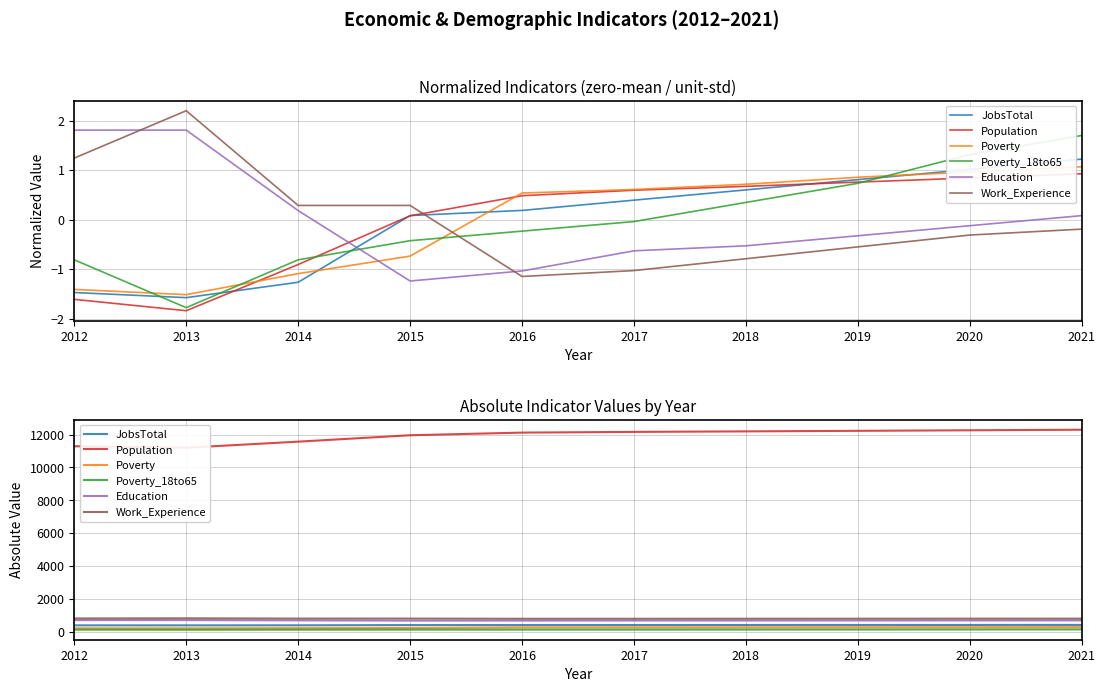

Rank the categories by Population value from highest to lowest.

2021, 2020, 2019, 2018, 2017, 2016, 2015, 2014, 2012, 2013